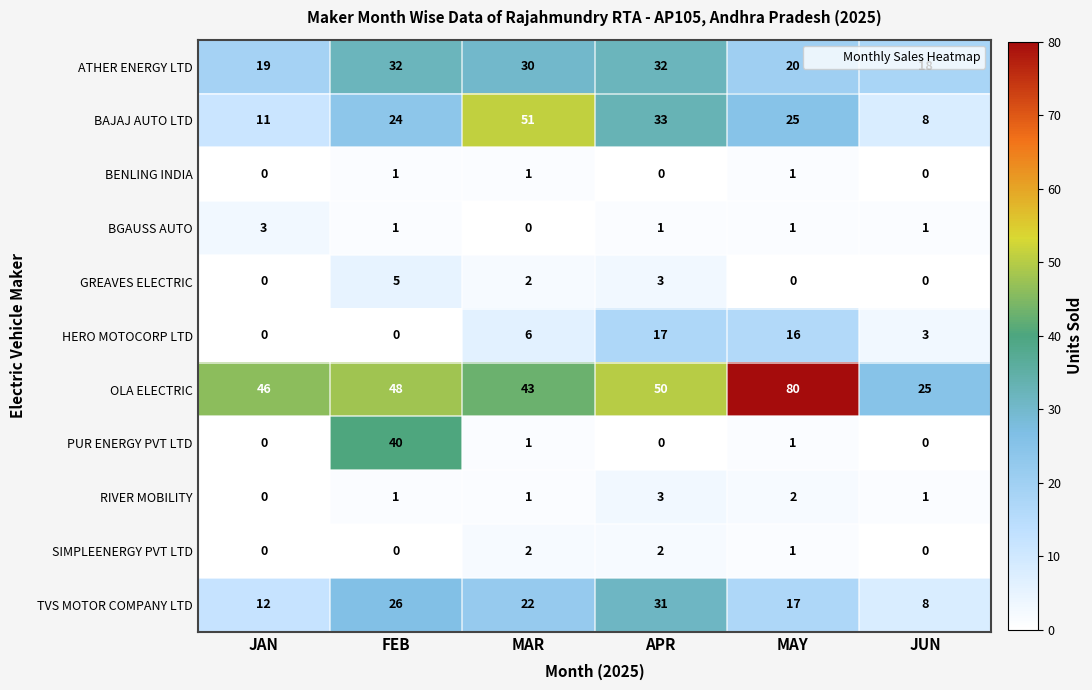

What is the maximum value for ATHER ENERGY LTD?

32